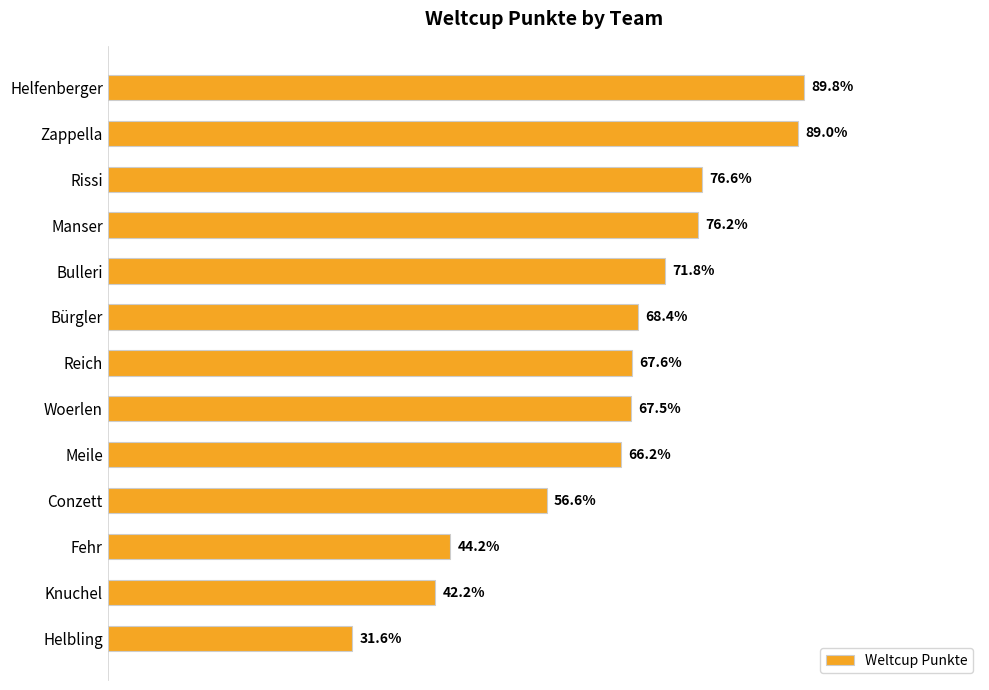

Count the number of data series in this chart.

1